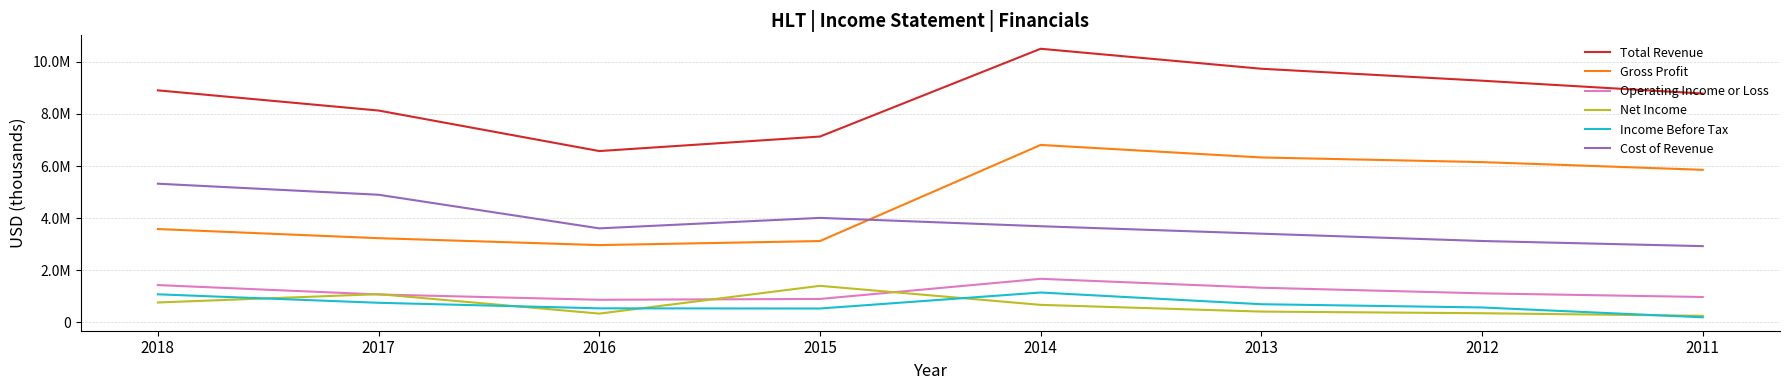

What are all the series names shown in the legend?

Total Revenue, Gross Profit, Operating Income or Loss, Net Income, Income Before Tax, Cost of Revenue